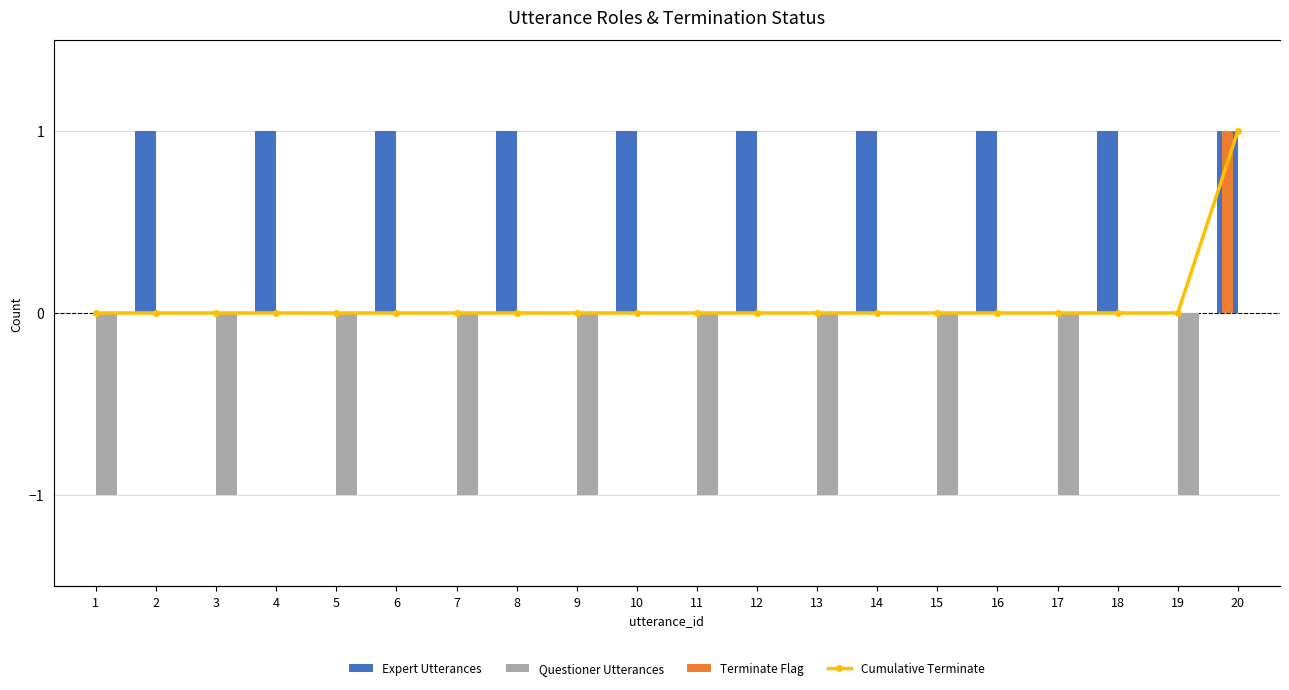

What is the difference between the highest and lowest values at 20?

1